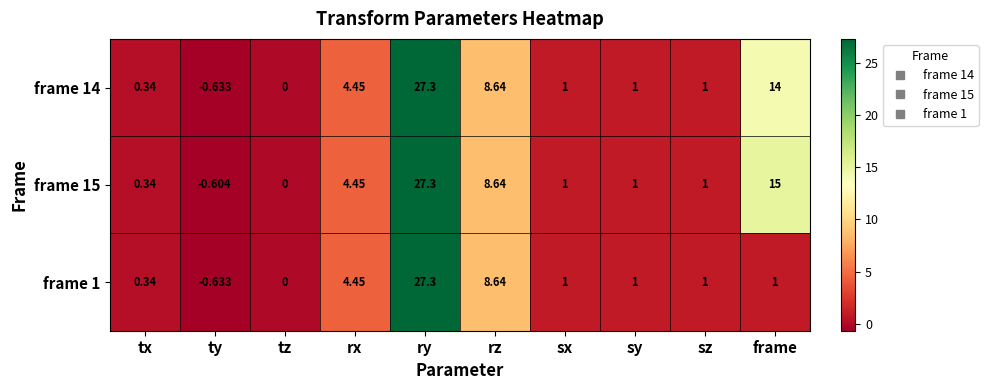

At which category is the sum across all series the highest?

ry